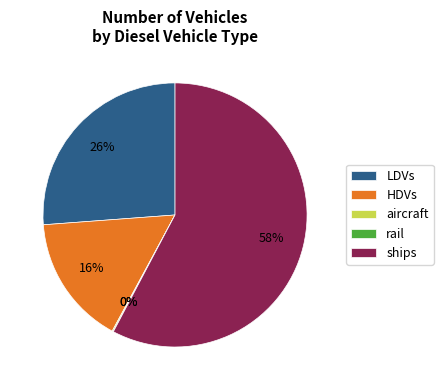

Is it true that HDVs is 8% of the pie?

False